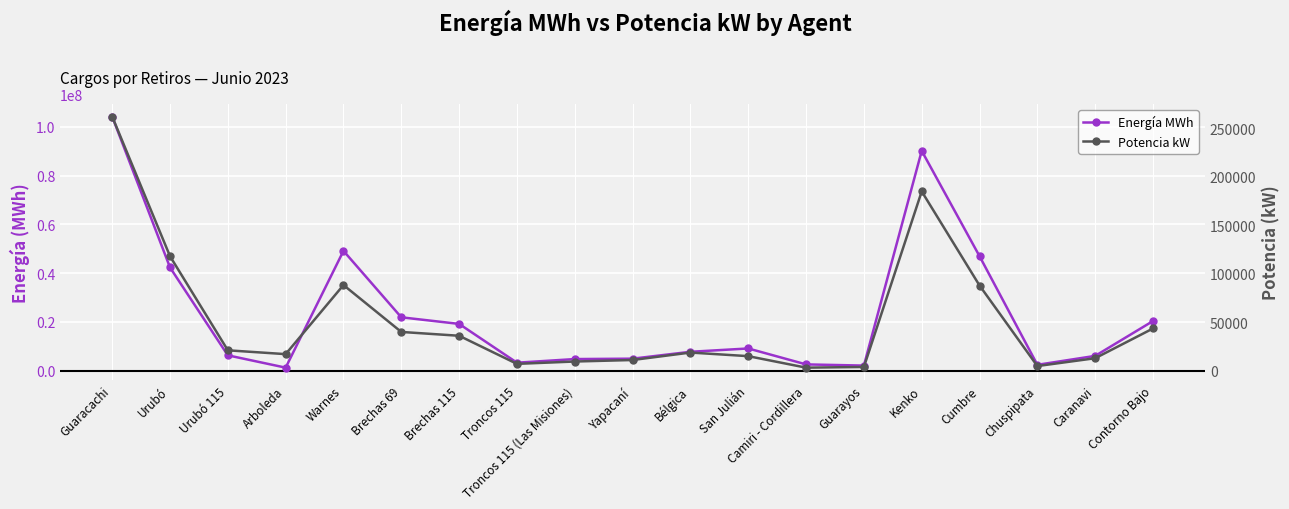

True or false: Energía MWh and Potencia kW intersect in this chart.

False